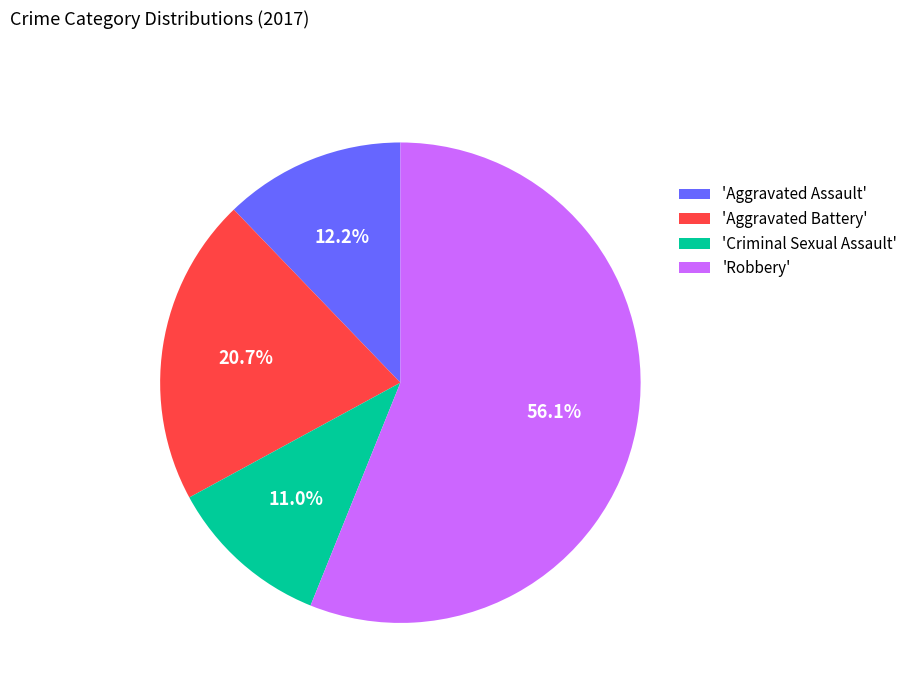

Approximately how many times larger is the value at 'Aggravated Battery' compared to 'Aggravated Assault'?

1.7